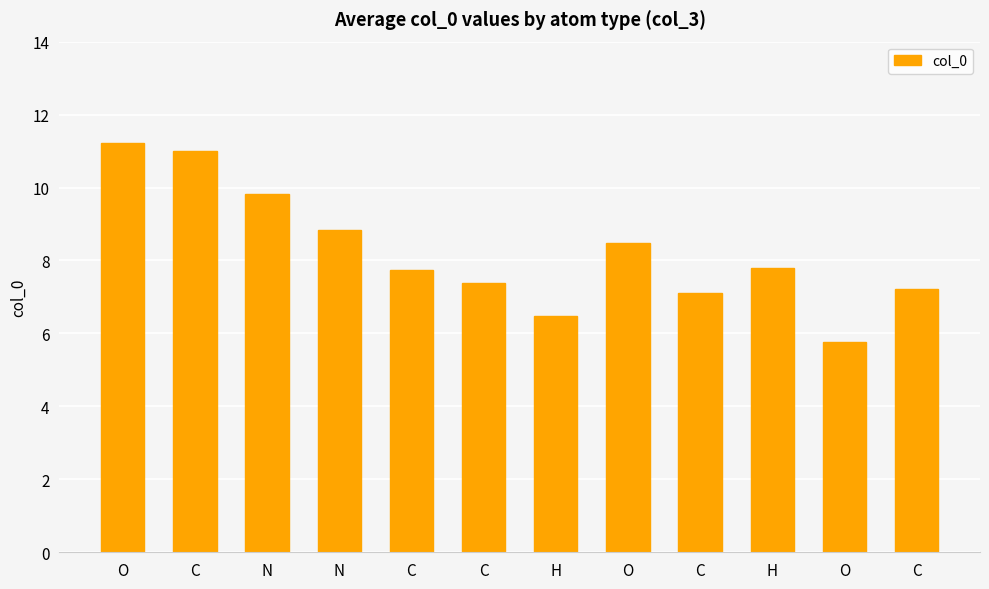

Does the chart contain any negative values?

No